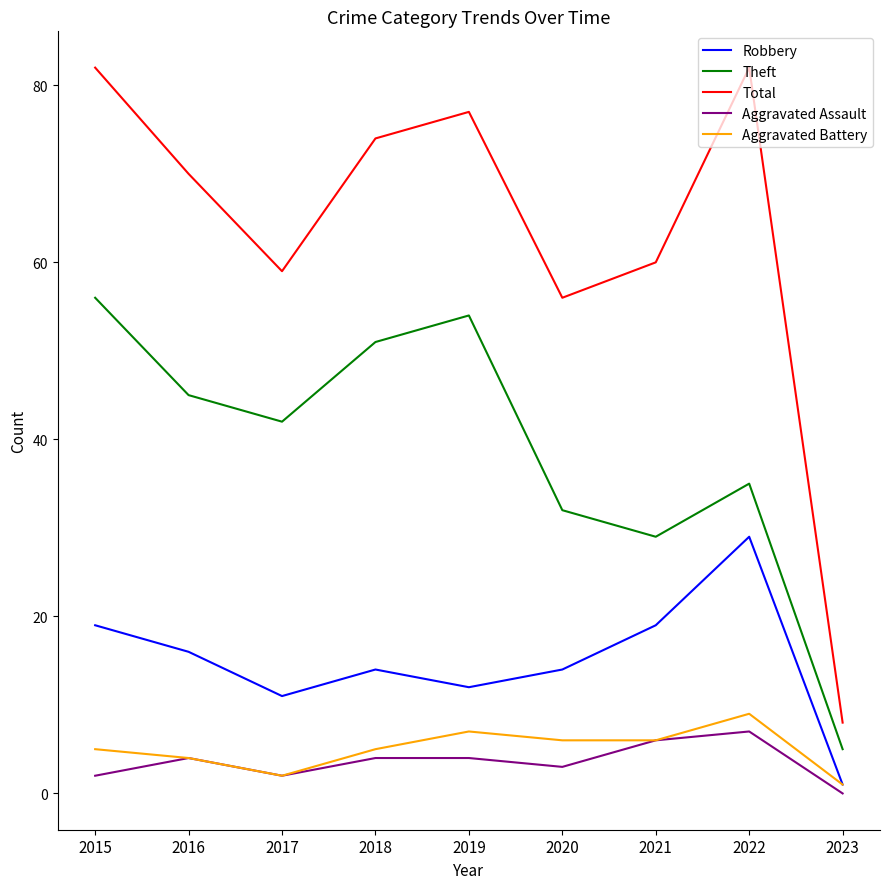

Which series has the largest total across all categories?

Total